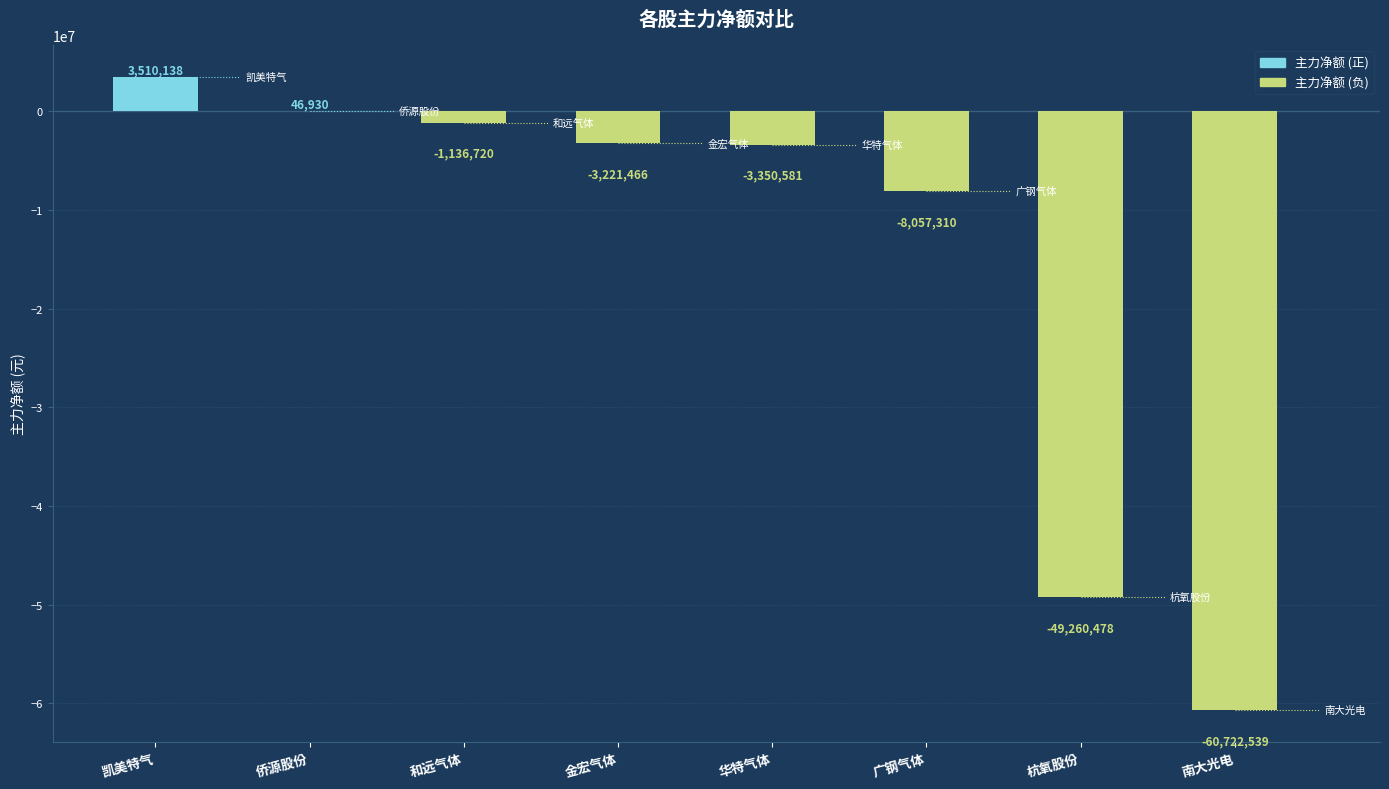

Reading left to right, list all the values displayed in this chart.

3510138	46930	-1136720	-3221466	-3350581	-8057310	-49260478	-60722539